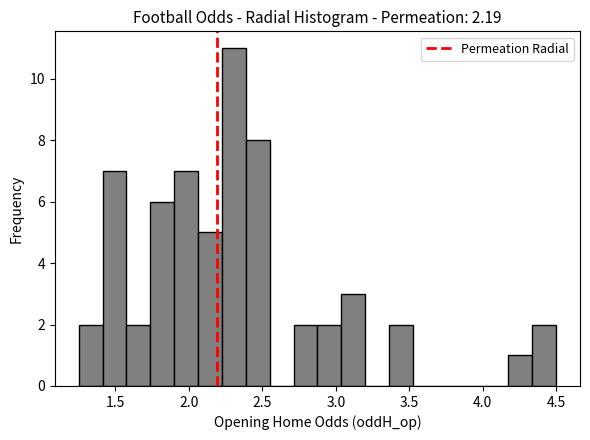

Around what value on the x-axis is the tallest bar? Give the approximate position of its centre, as read against the axis.

2.30